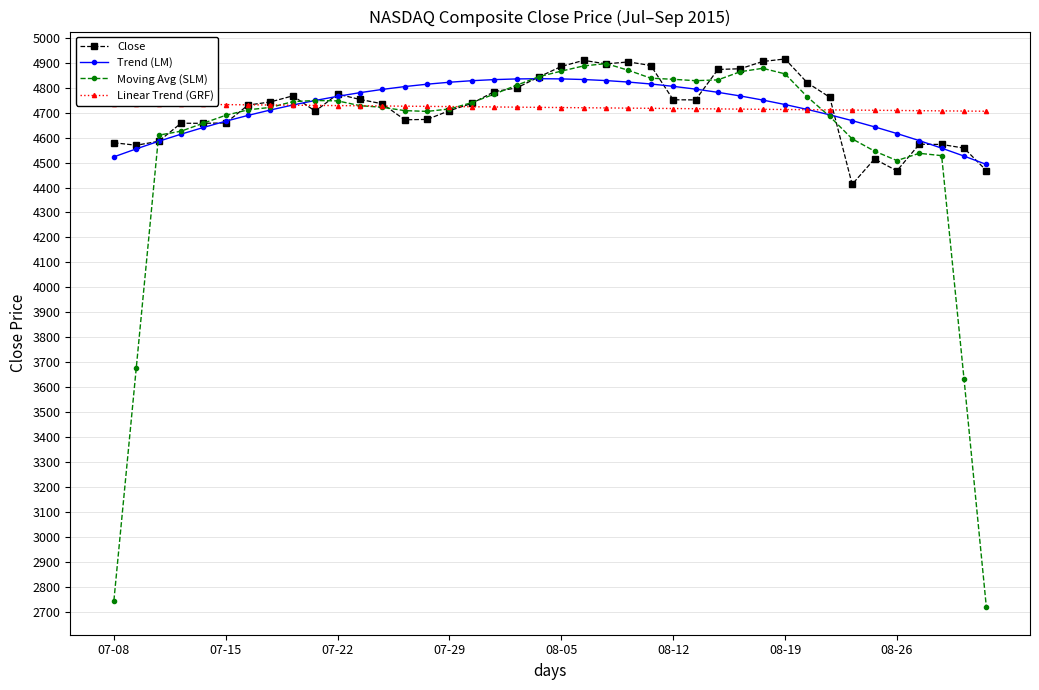

At which category is the sum across all series the highest?

21